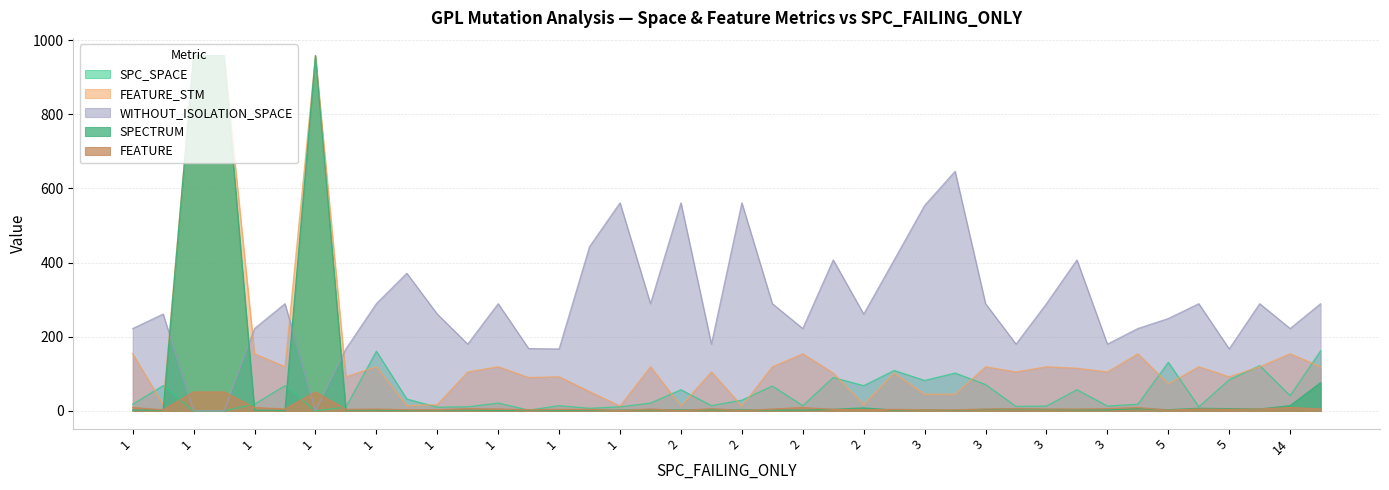

True or false: FEATURE_STM and SPECTRUM intersect in this chart.

False